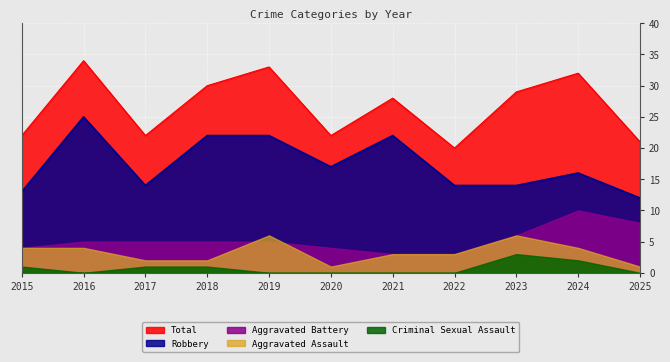

Is the value of Criminal Sexual Assault at 2017 greater than the value of Total at 2017?

No